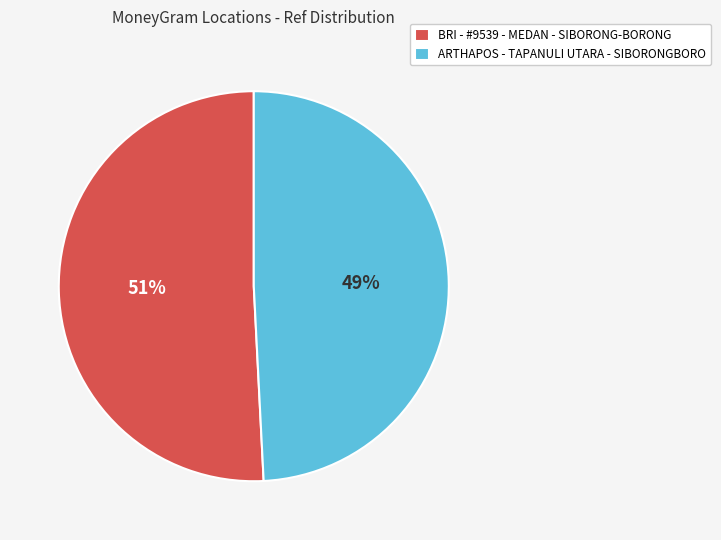

To the nearest percent, what percentage of the pie is ARTHAPOS - TAPANULI UTARA - SIBORONGBORO?

49%